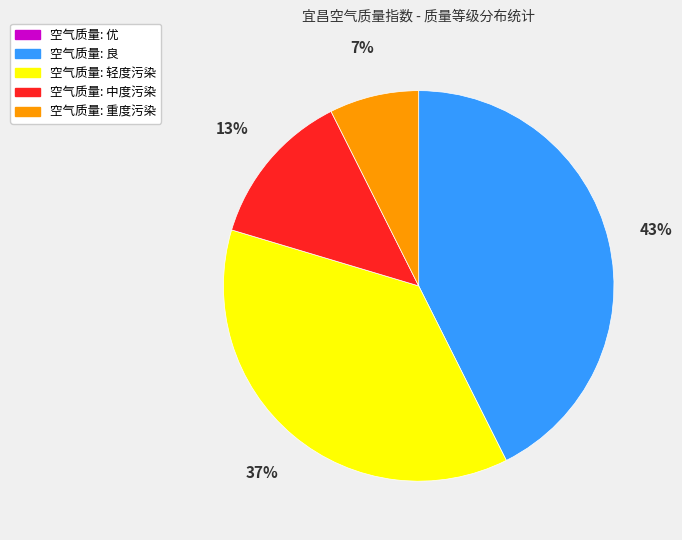

Is there a majority slice in this chart?

No